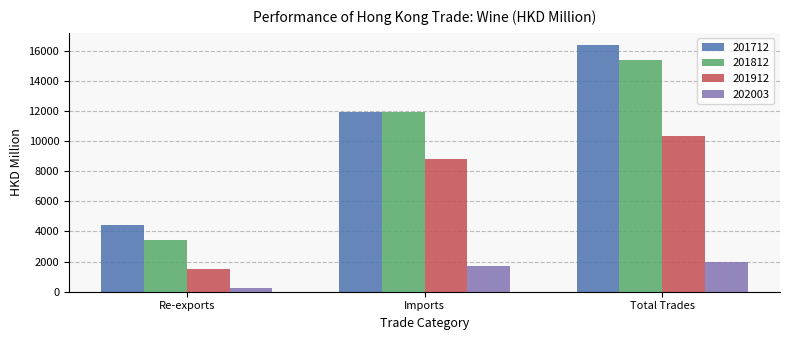

Where does the 201812 series first go above 11967?

Imports